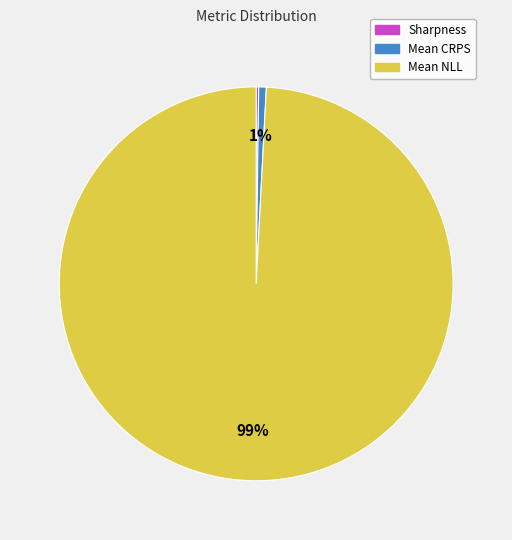

Which category accounts for the majority?

Mean NLL